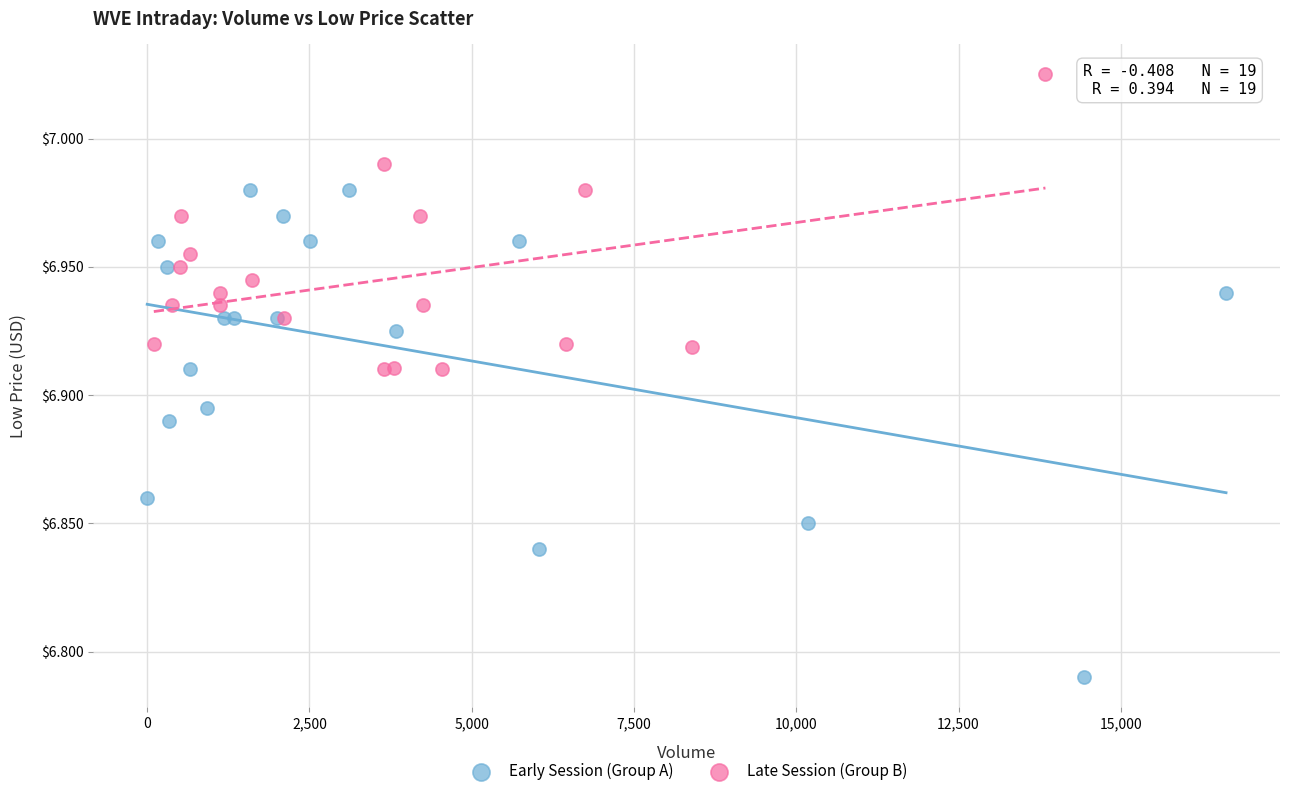

What are all the series names shown in the legend?

Early Session (Group A), Late Session (Group B)